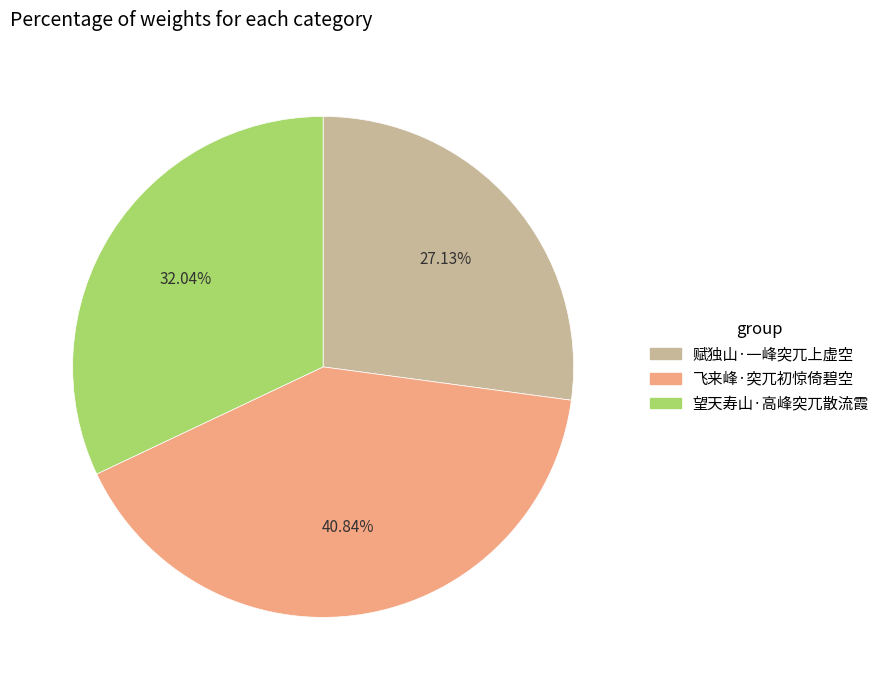

Which slice is the largest?

飞来峰·突兀初惊倚碧空